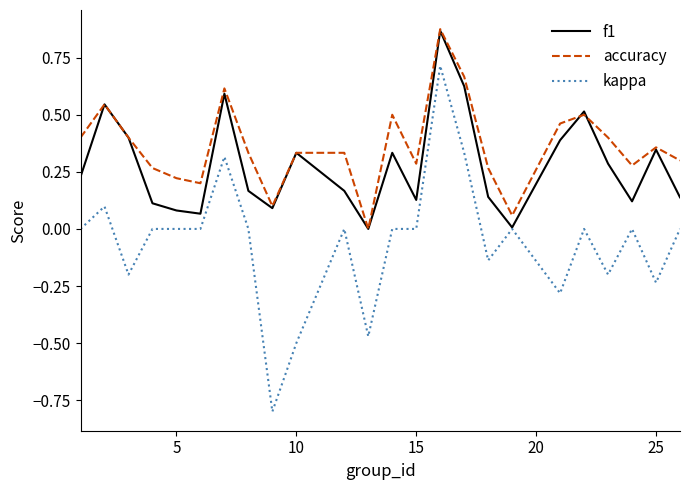

How many lines are shown in the chart?

3